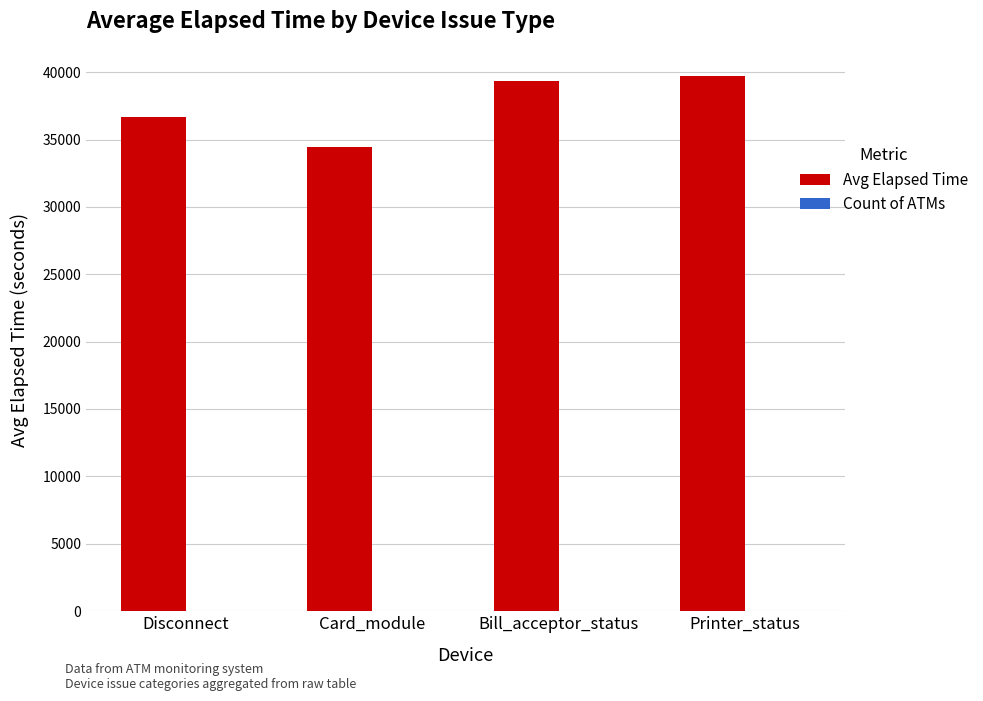

What is the greatest value displayed?

39746